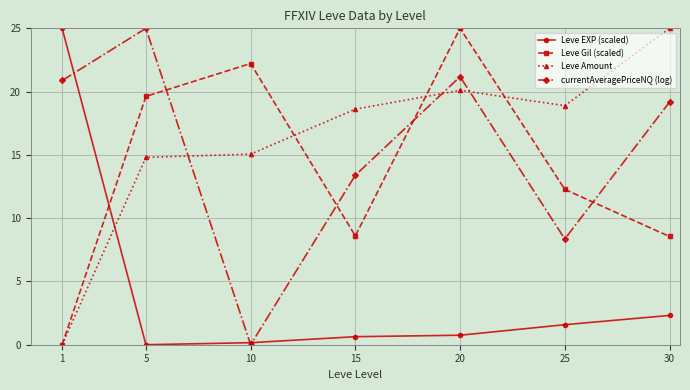

How many lines are shown in the chart?

4